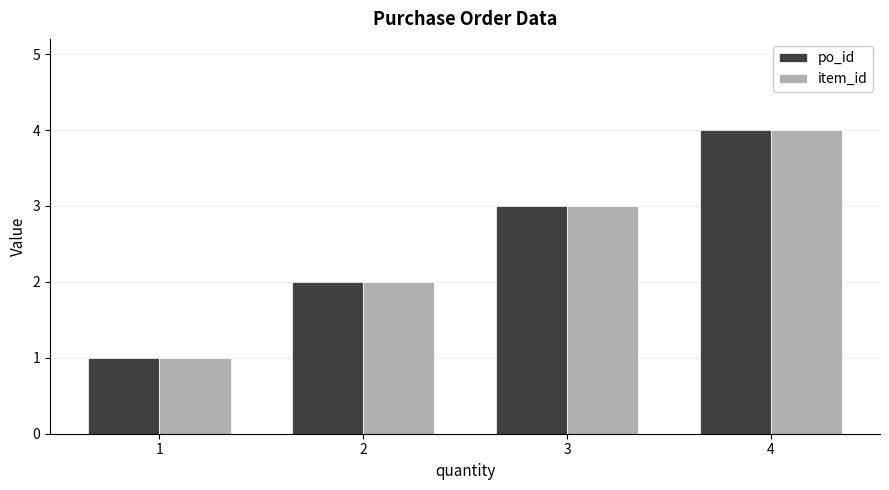

What are all the series names shown in the legend?

po_id, item_id